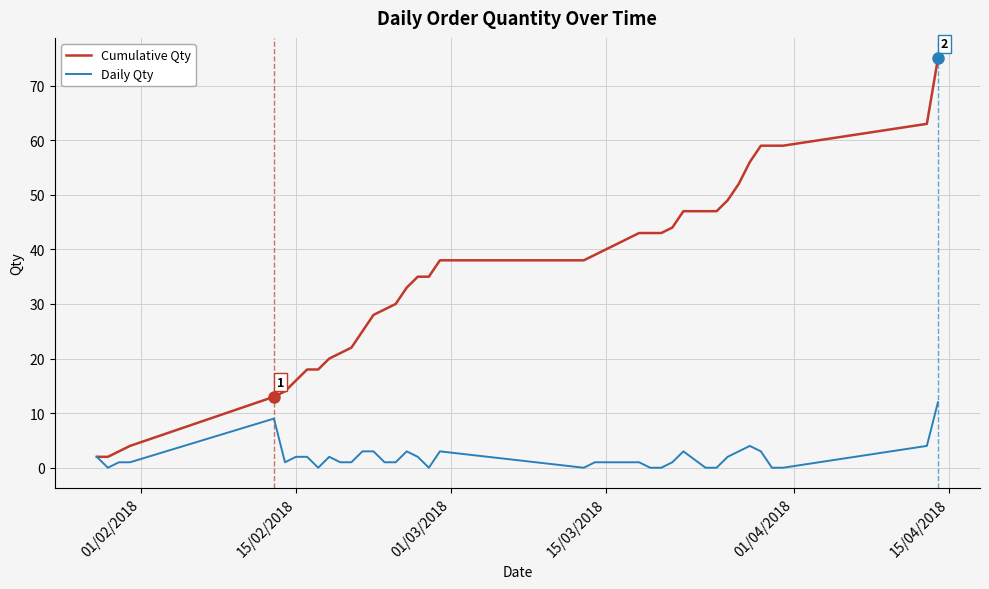

Rank the series by their average value, from highest to lowest.

Cumulative Qty, Daily Qty